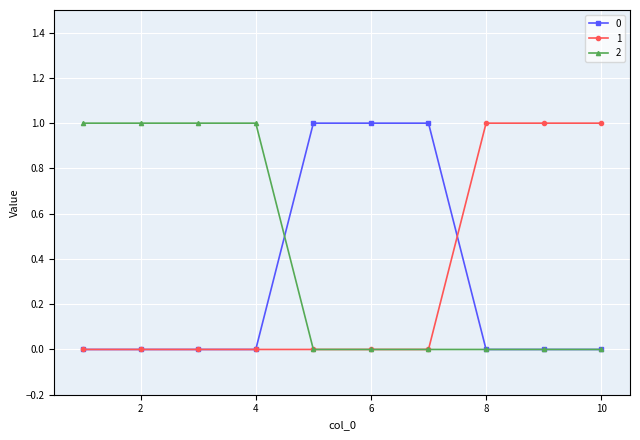

How many 0 values are between 0 and 1?

10